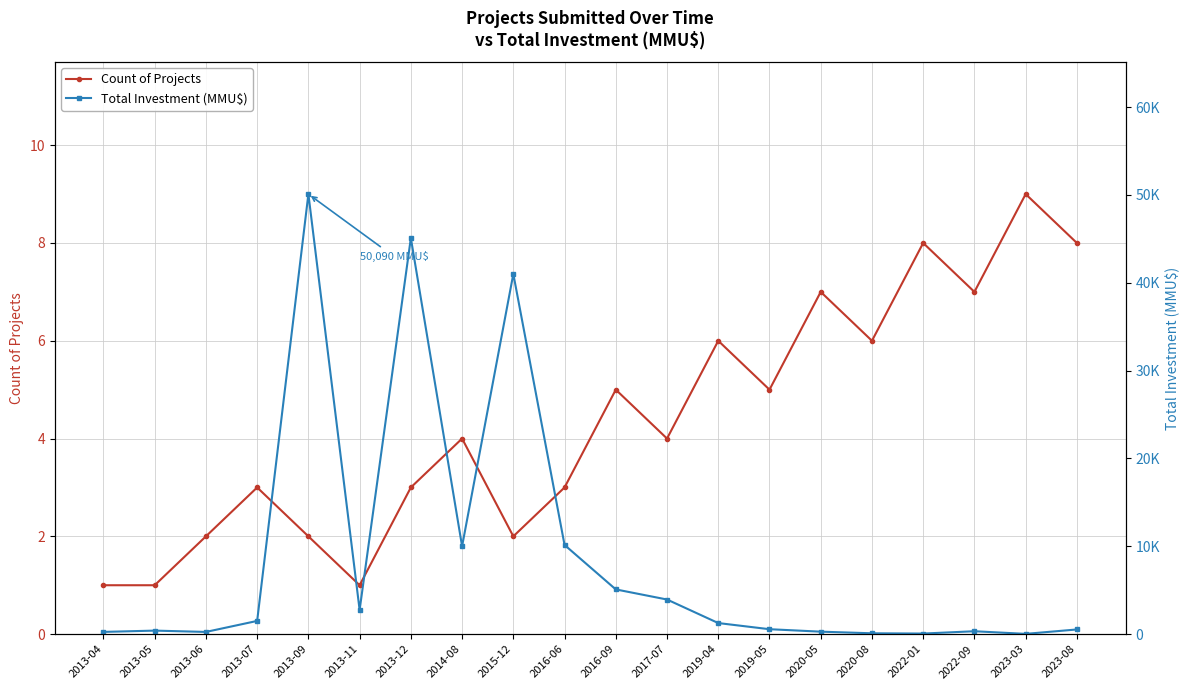

True or false: Total Investment (MMU$) has a value of 11413 at 2015-12.

False